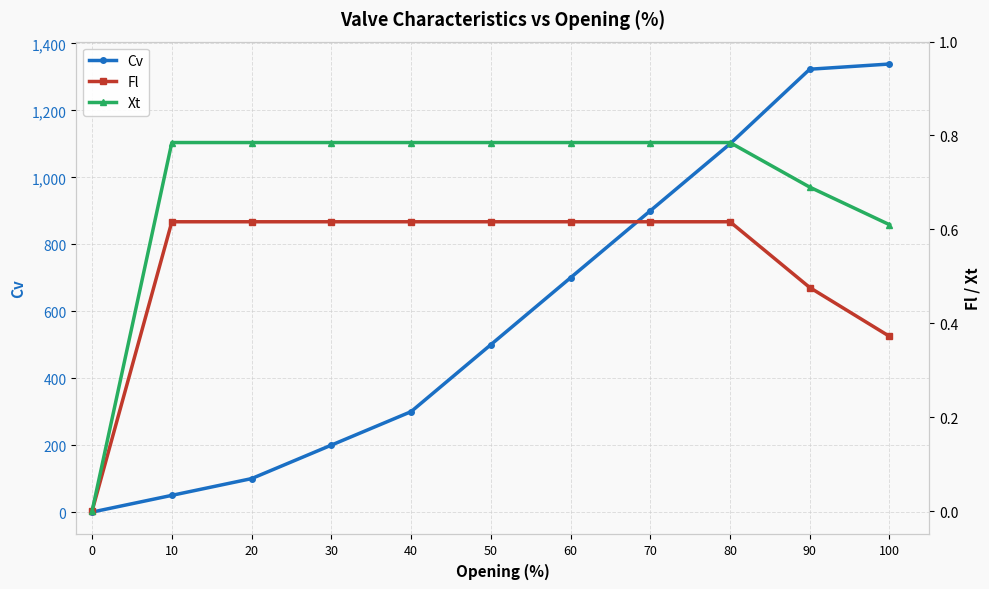

True or false: Xt and Fl intersect in this chart.

False